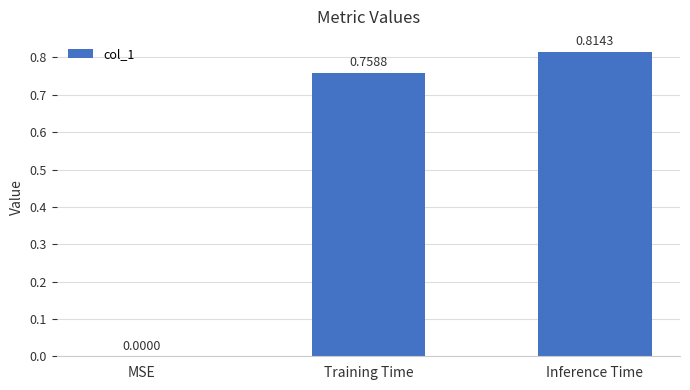

What is the sum of the values at Training Time and Inference Time?

1.6